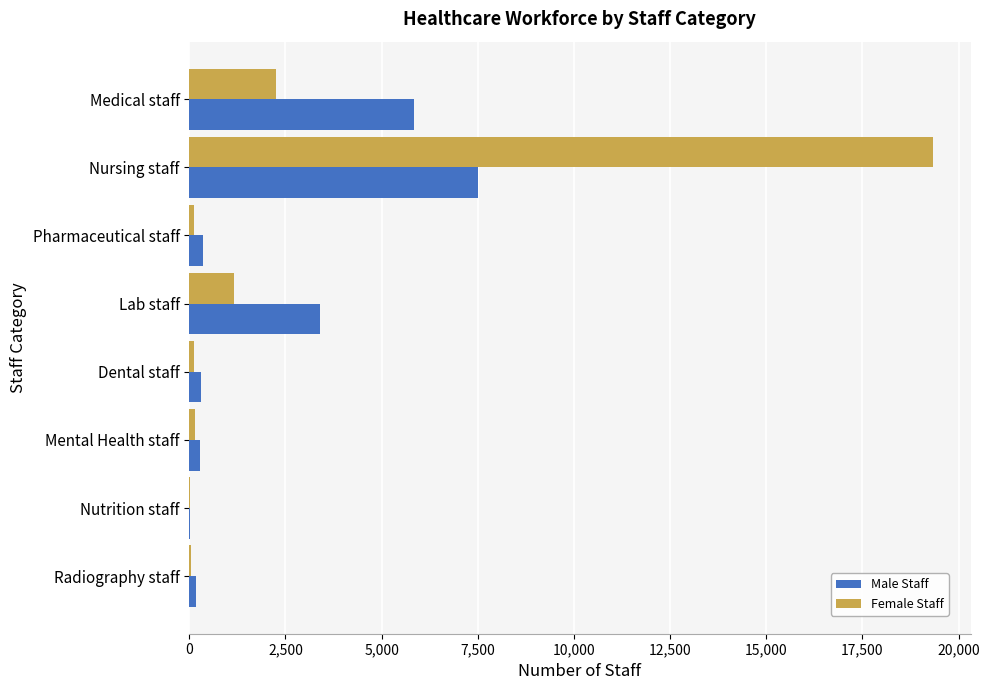

Between Nursing staff and Radiography staff, which series saw the biggest shift?

Female Staff